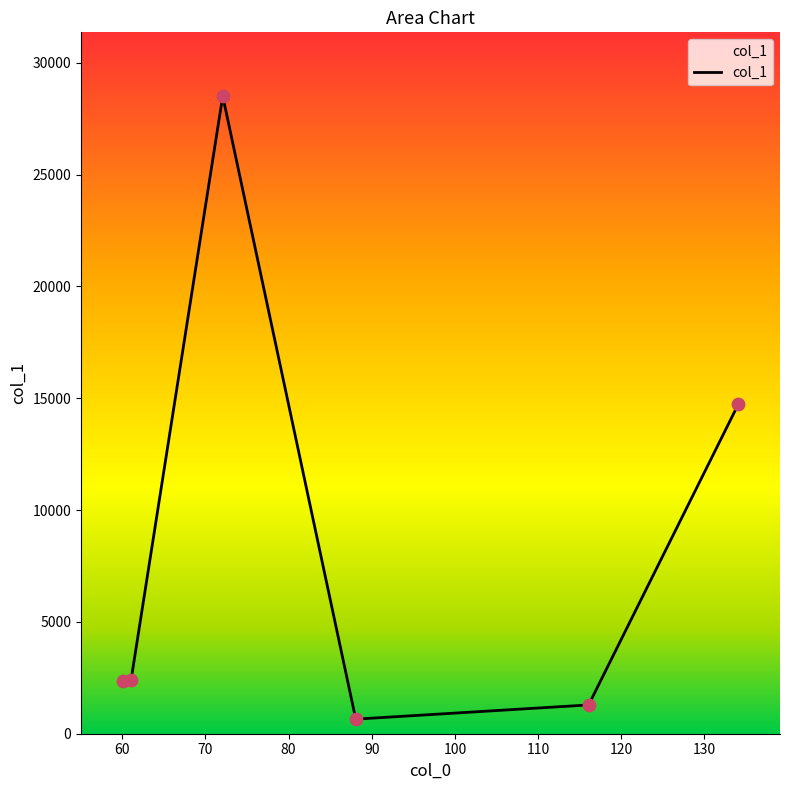

What is the smallest value displayed?

651.7